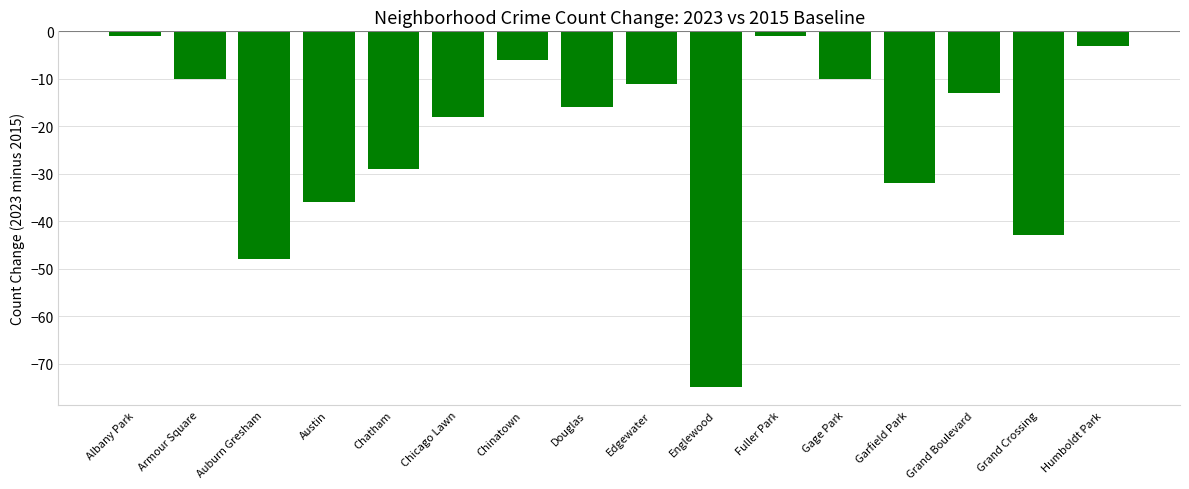

Read the value at Grand Crossing, to the nearest 5.

-45